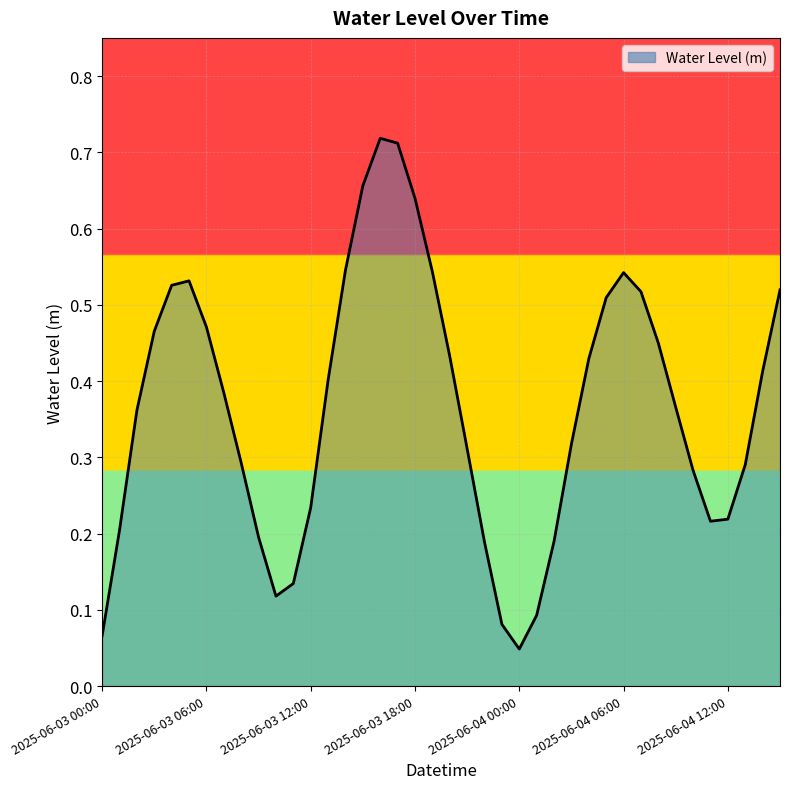

Does the chart display data point markers on the line(s)?

No